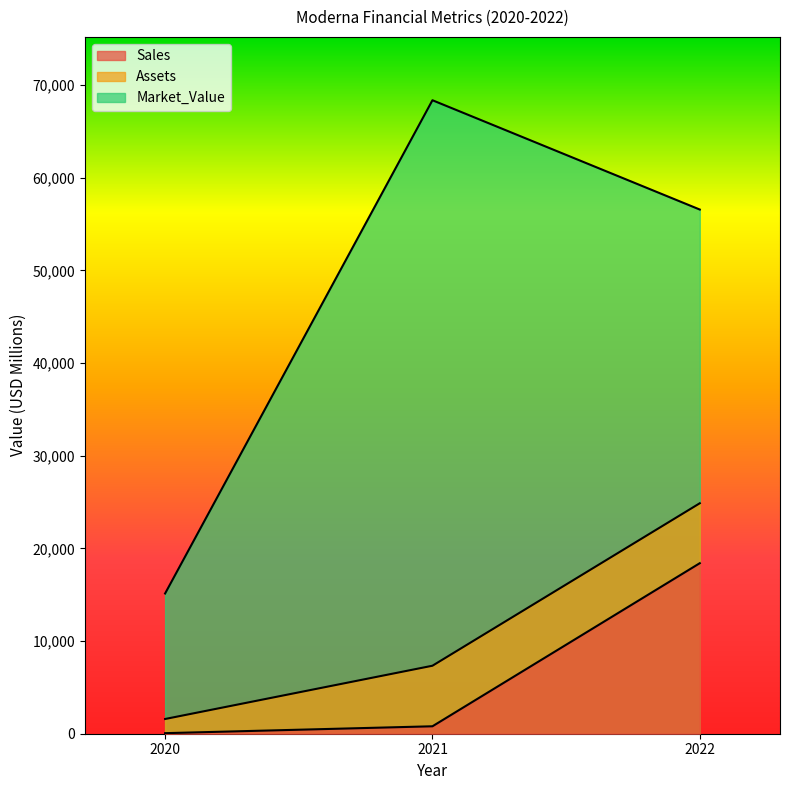

What is the difference between the maximum and second lowest values in the Sales series?

17599